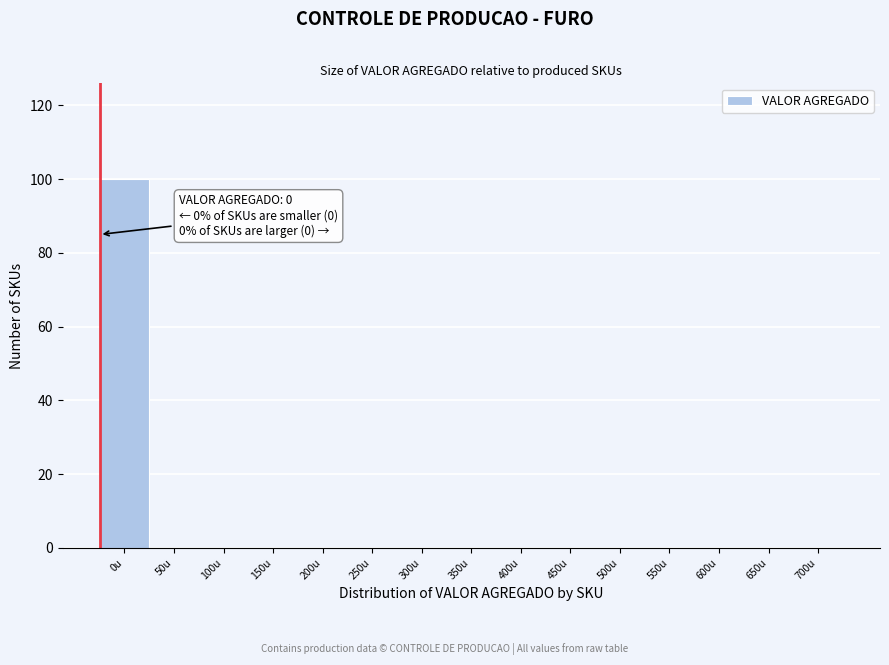

Reading right to left, what are all the values shown in this chart?

700u=0	650u=0	600u=0	550u=0	500u=0	450u=0	400u=0	350u=0	300u=0	250u=0	200u=0	150u=0	100u=0	50u=0	0u=100